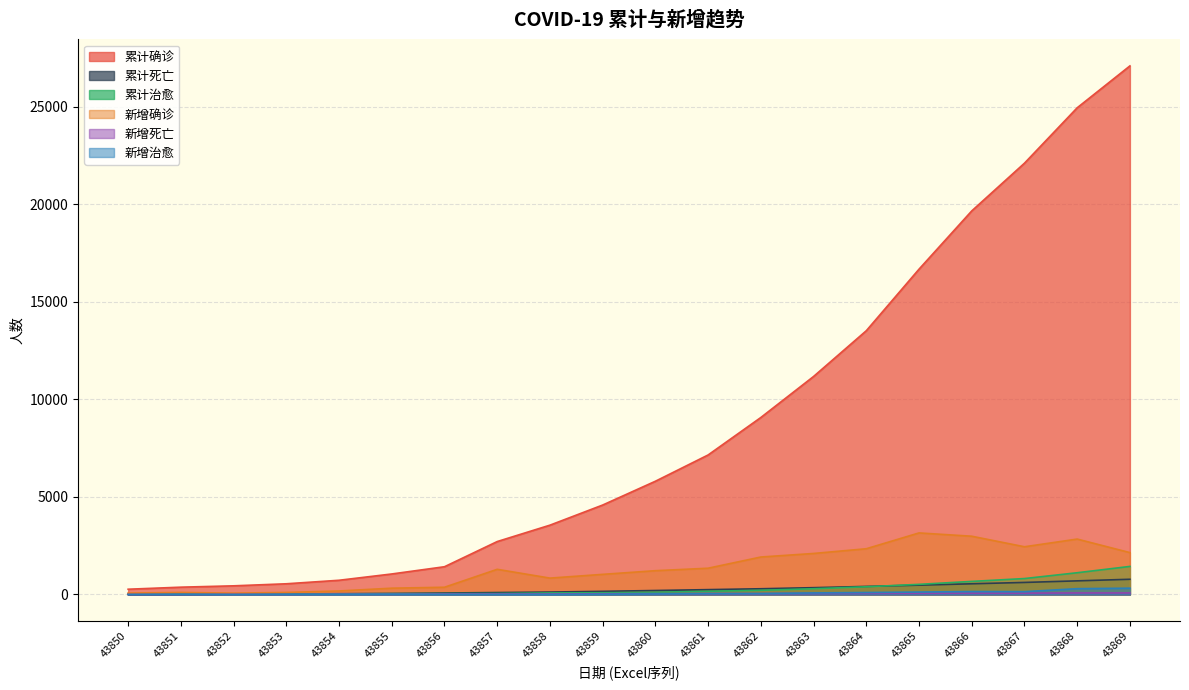

How many interior local valleys does the 新增治愈 series have?

4